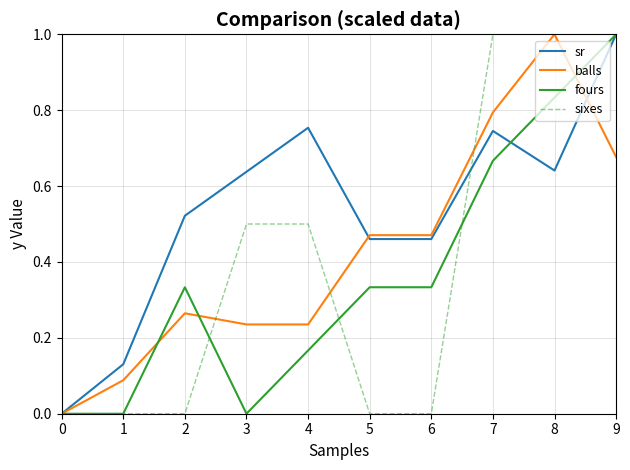

Which series has the largest total across all categories?

sr